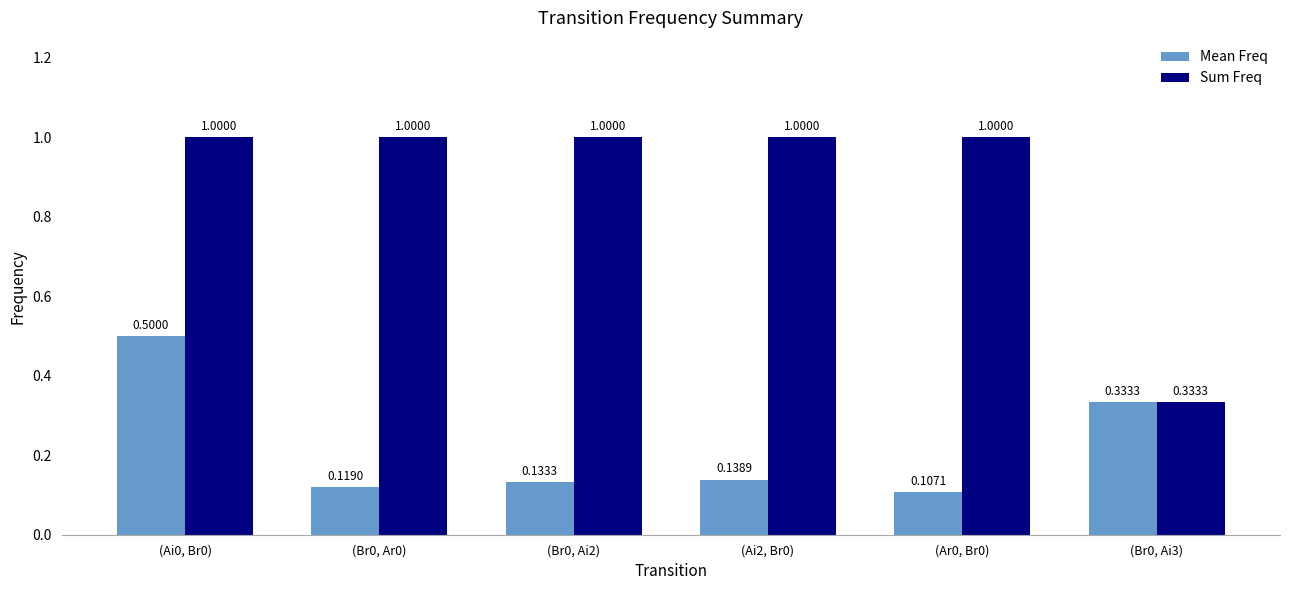

What is the difference between the second highest and second lowest values in the Mean Freq series?

0.2